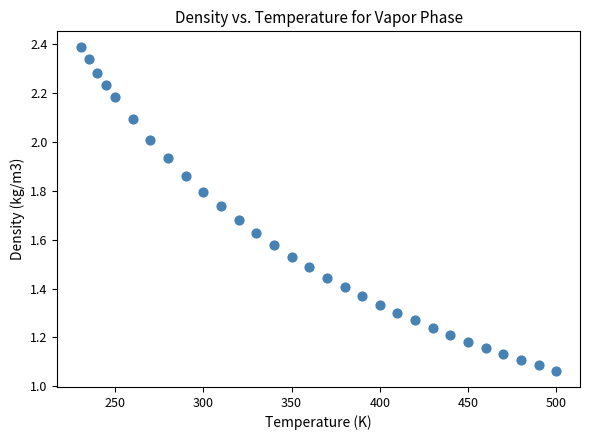

What is the range of X values (max minus min)?

269.3